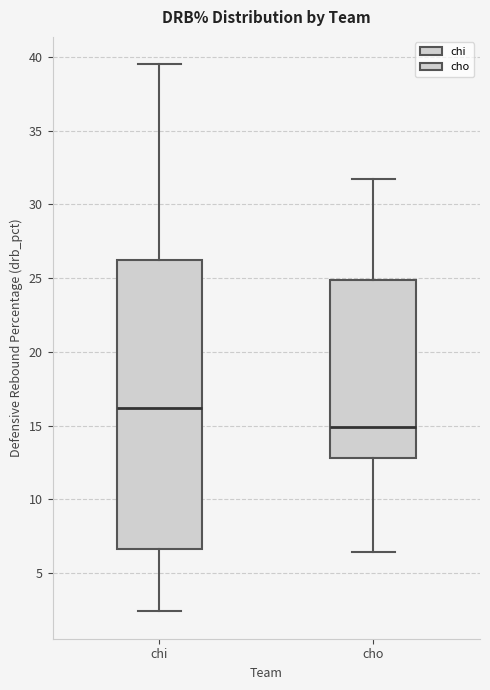

Which box is the tallest, from its lower edge to its upper edge?

chi